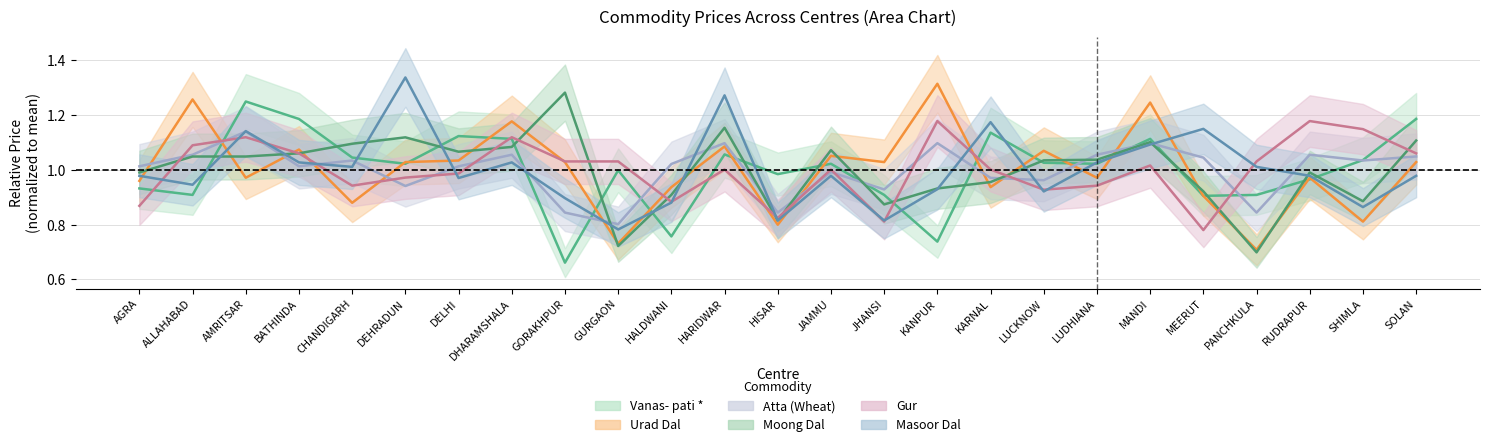

Where does the Vanas- pati * series first go above 1?

AMRITSAR